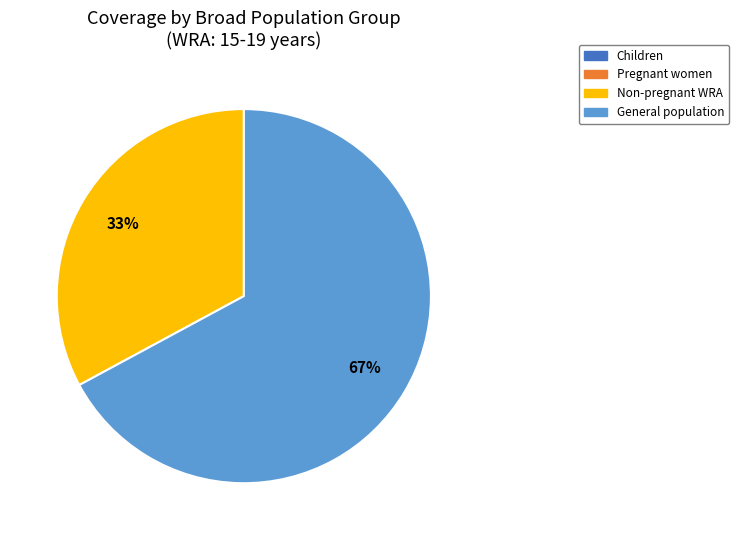

Count the number of slices in the pie.

2